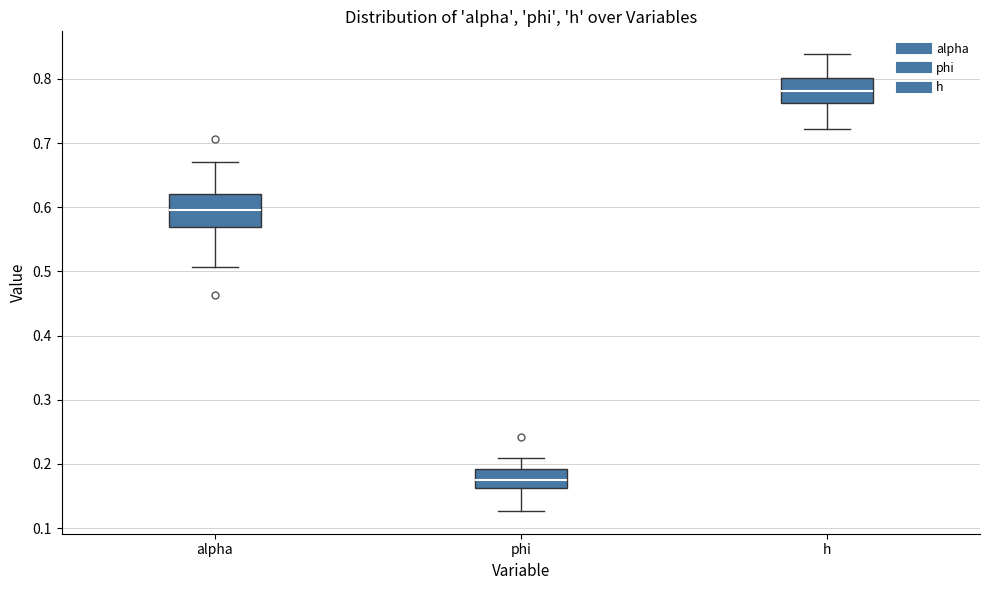

Where is the lower edge of the box for alpha on the y-axis? The values are not printed on the chart, so give them approximately, as read against the axis.

0.57